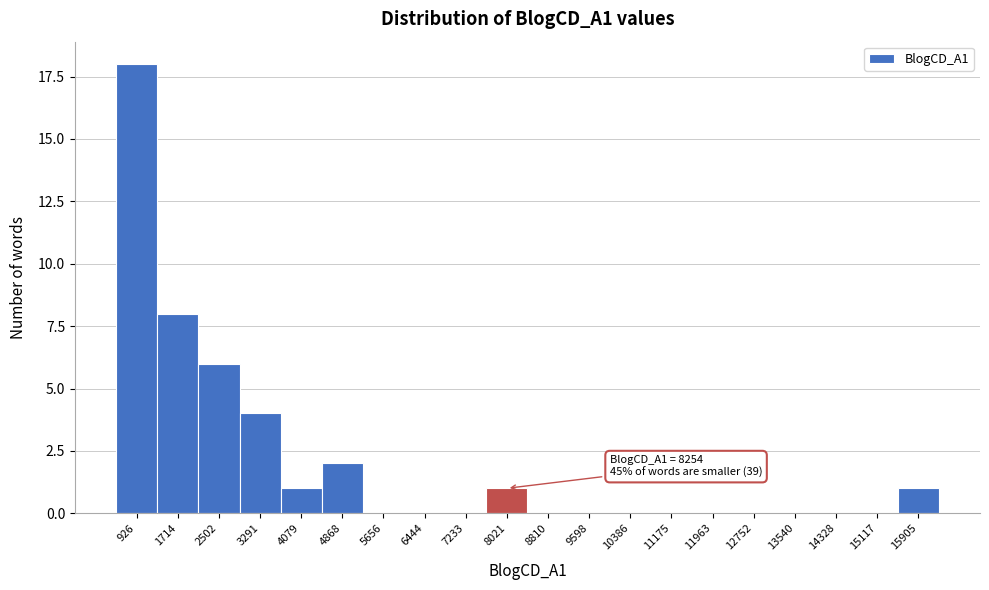

Reading left to right, extract all data points from this chart.

926=18	1714=8	2502=6	3291=4	4079=1	4868=2	5656=0	6444=0	7233=0	8021=1	8810=0	9598=0	10386=0	11175=0	11963=0	12752=0	13540=0	14328=0	15117=0	15905=1